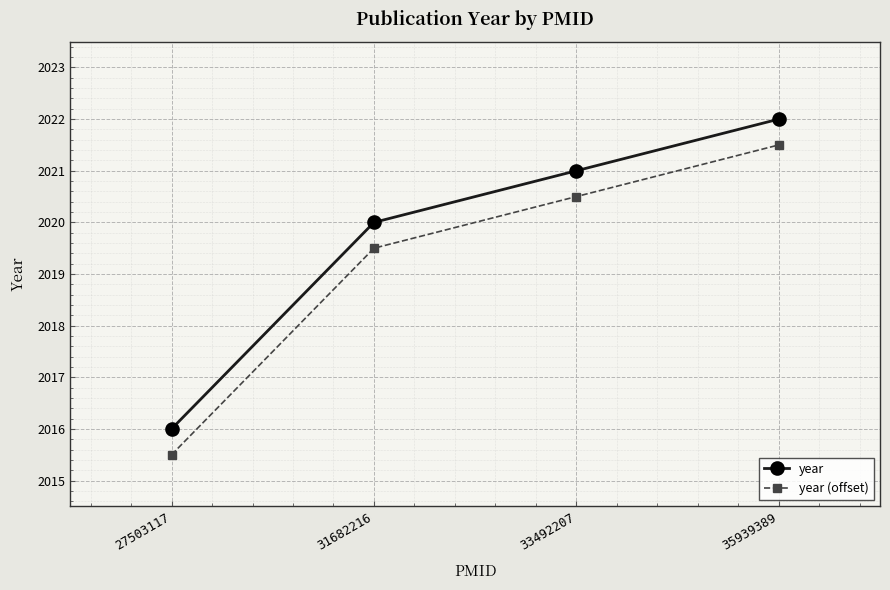

Is this an area chart (filled region under the line)?

No